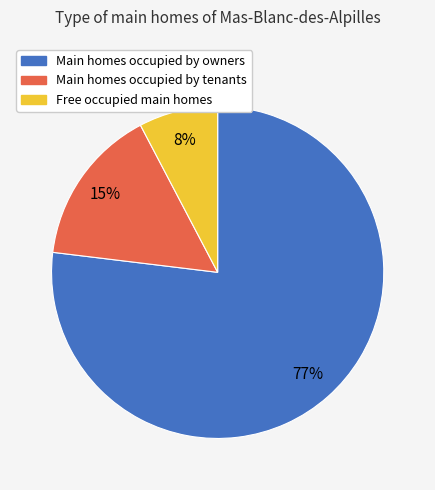

To the nearest percent, what is the difference between the largest and smallest slice percentages?

69%